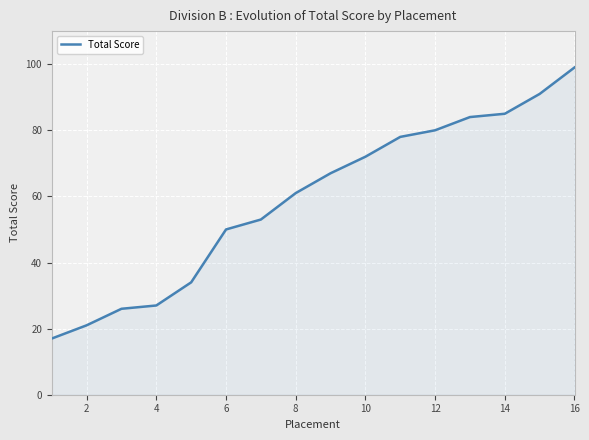

How many categories are shown in the chart?

16